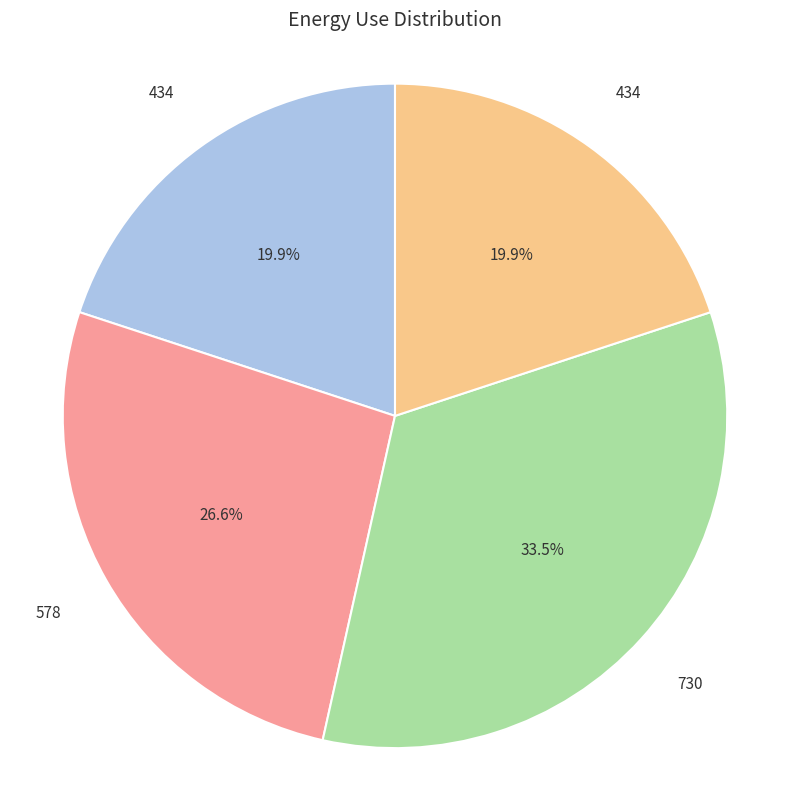

Is there any slice that represents more than half of the pie?

No